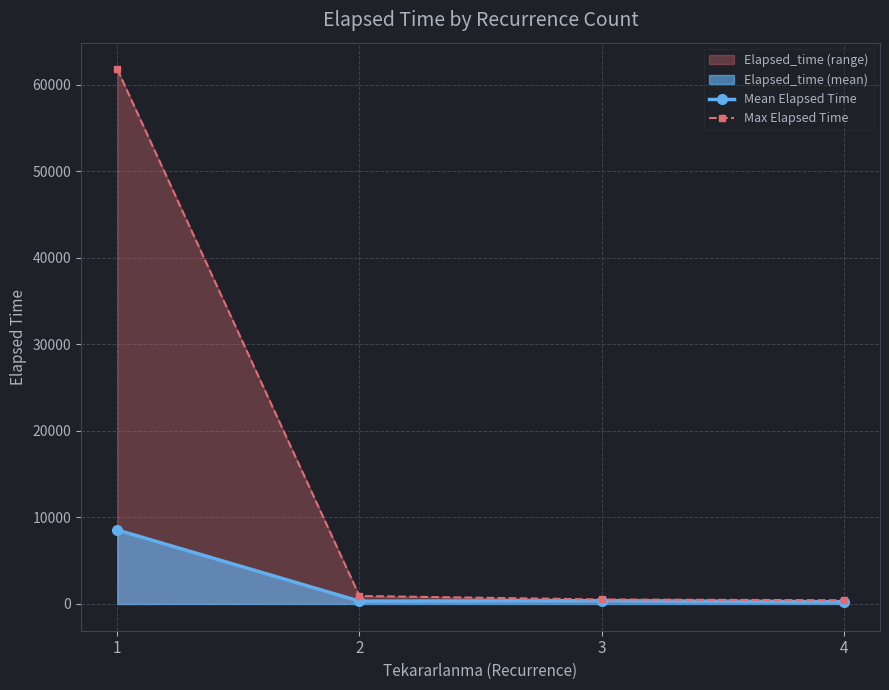

What is the maximum value for Mean Elapsed Time?

8552.7